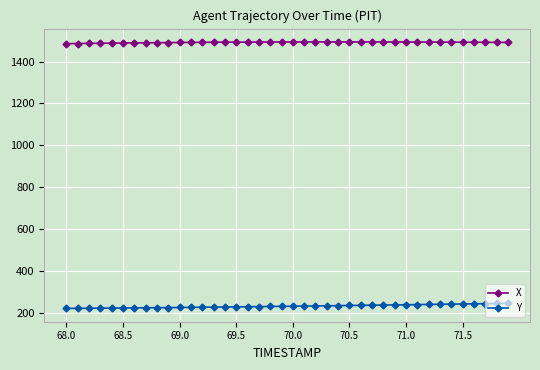

What is the value of the X point at the 40th from the left?

1491.6